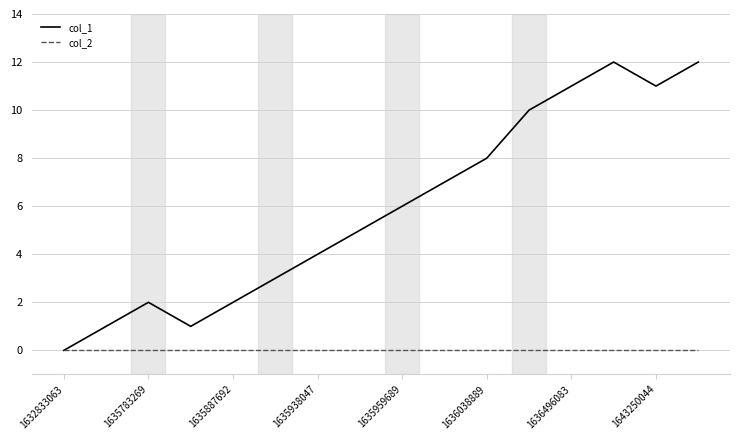

Which series has the largest total across all categories?

col_1